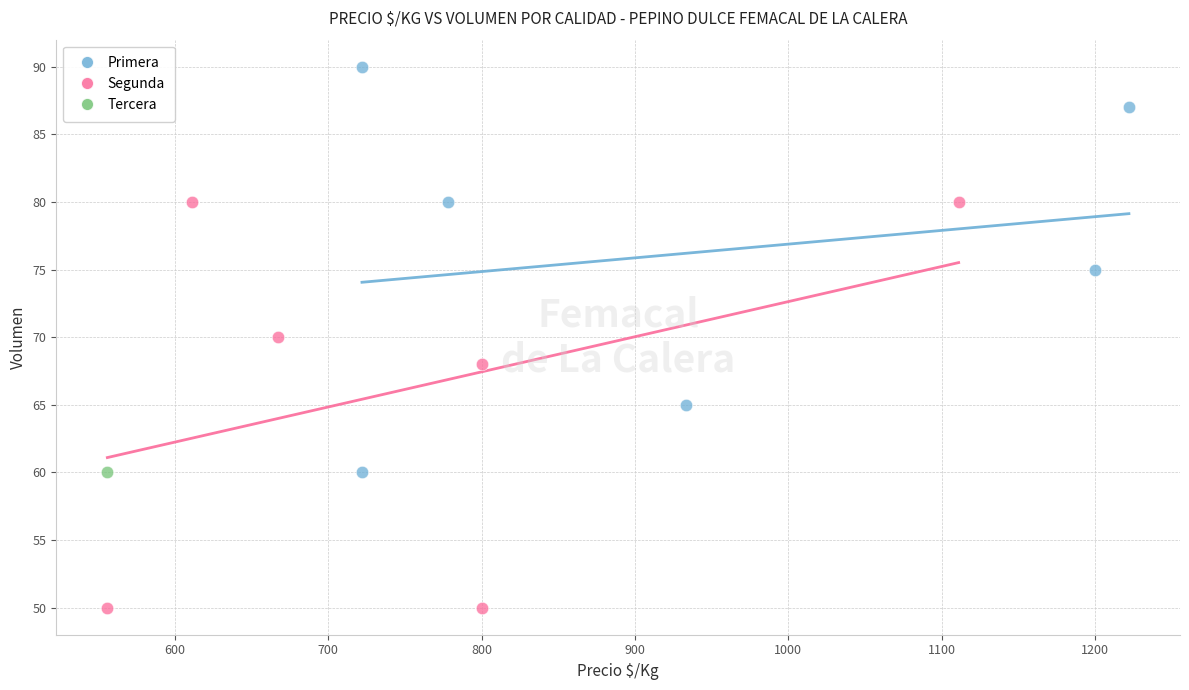

What are all the series names shown in the legend?

Primera, Segunda, Tercera